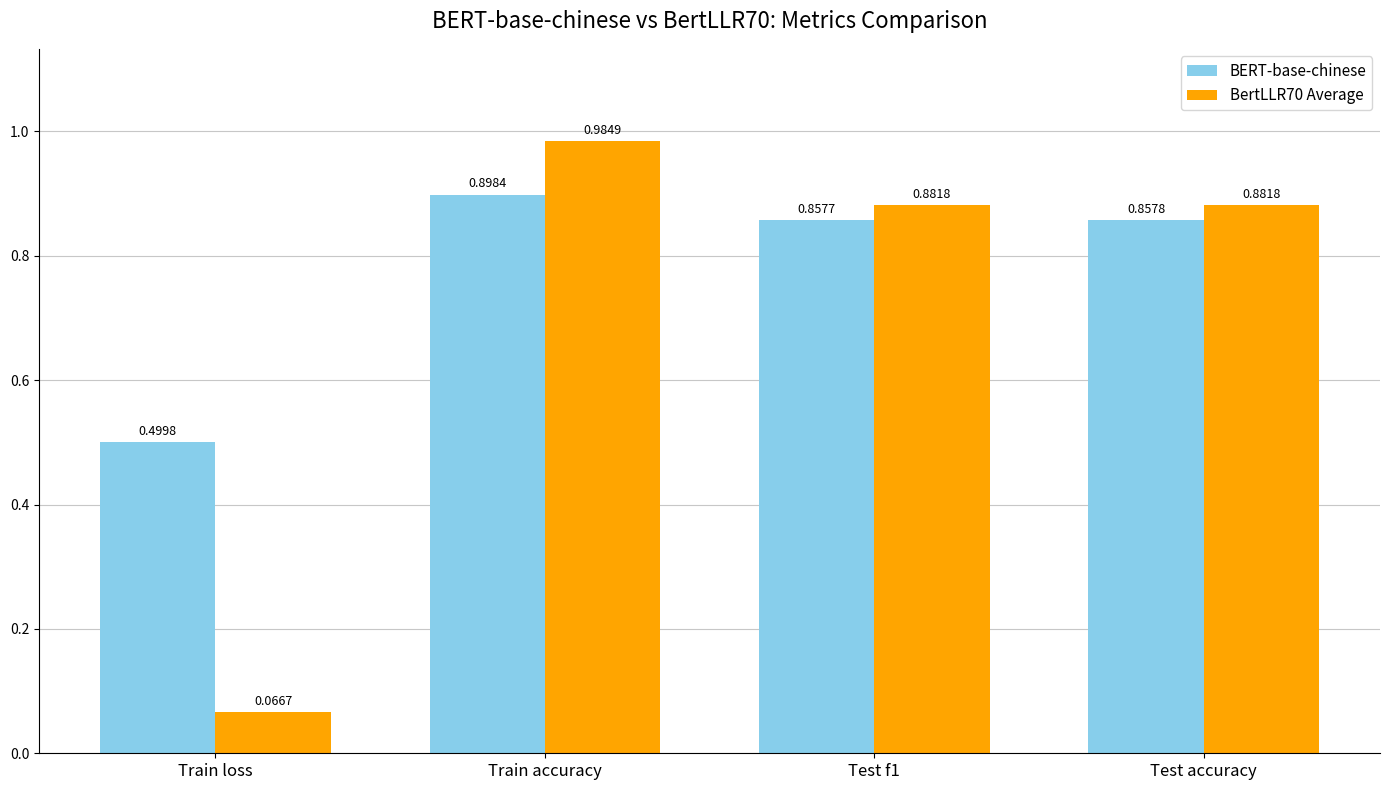

What is the sum of all BERT-base-chinese values?

3.1